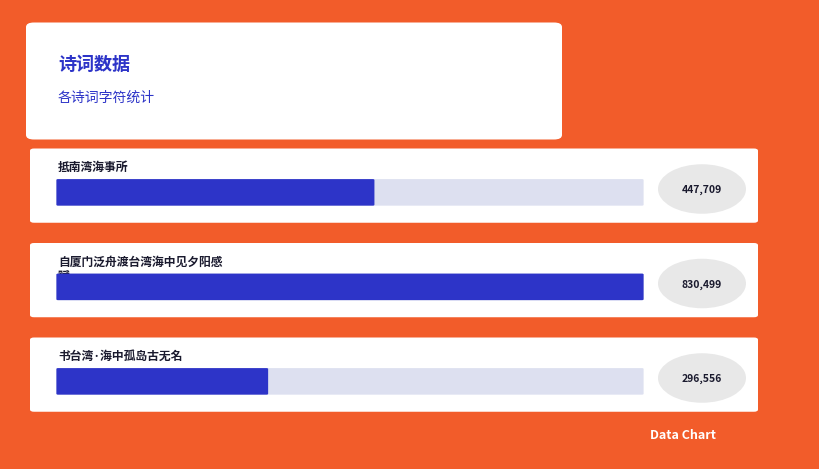

At which category does the chart reach its peak across all series?

自厦门泛舟渡台湾海中见夕阳感赋